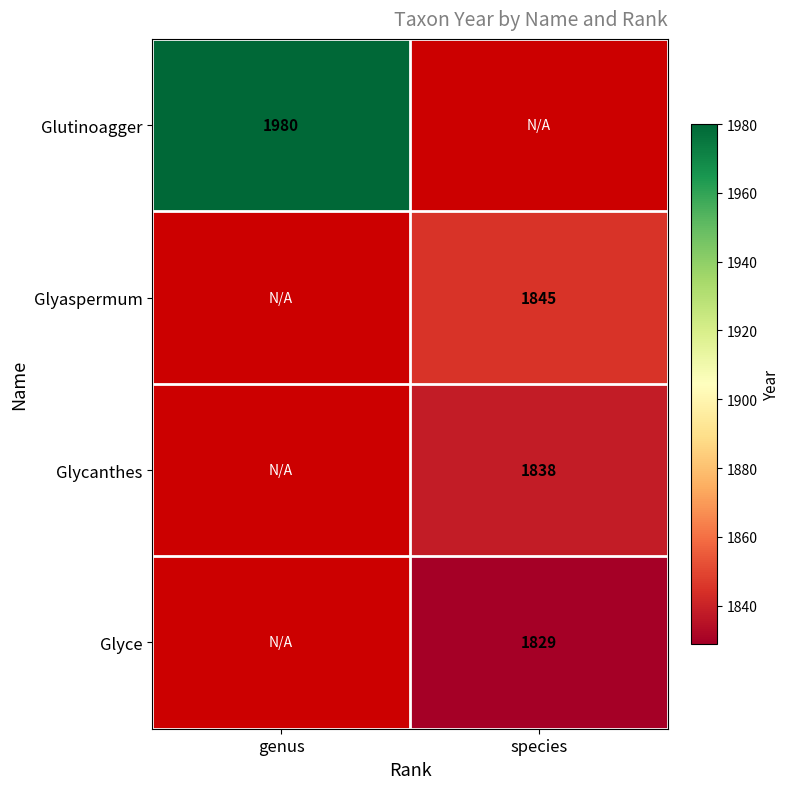

The Glyce series shows 1829 at species. True or false?

True